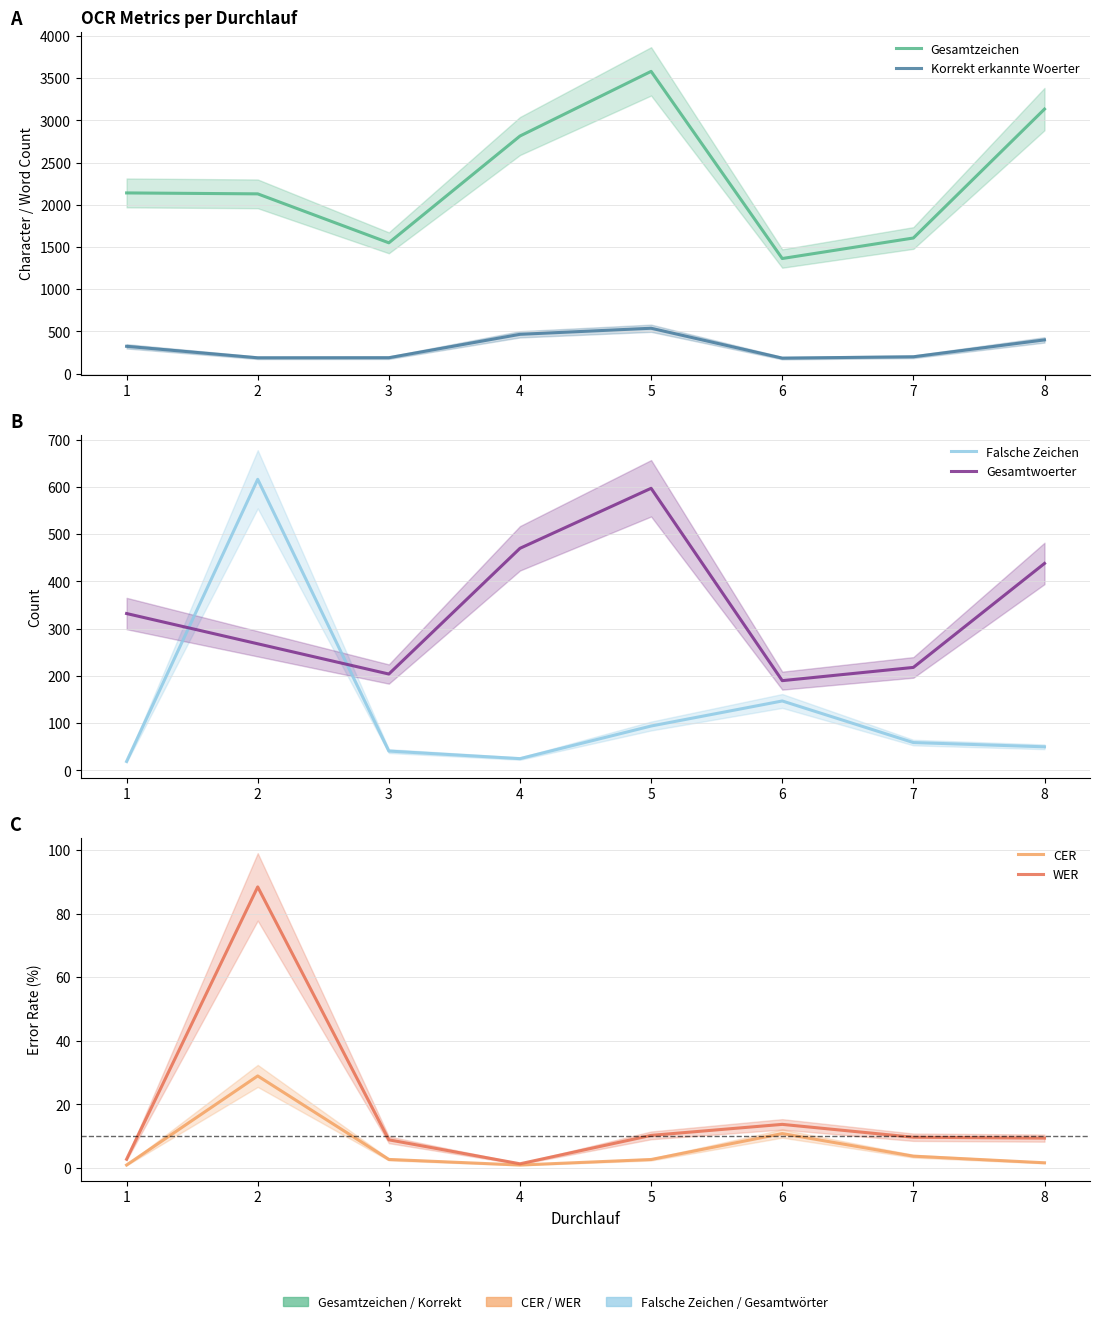

What is the maximum value for Falsche Zeichen?

616.0